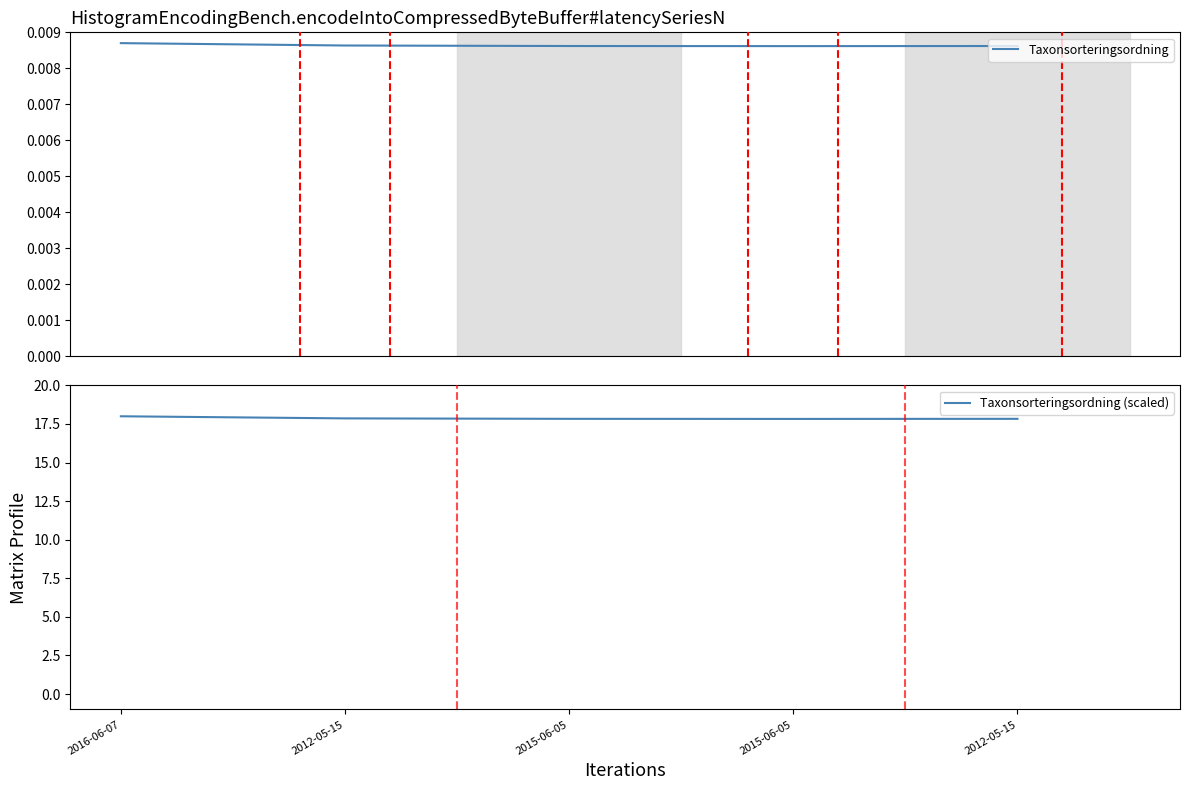

True or false: Taxonsorteringsordning and Taxonsorteringsordning (scaled) cross at least once.

False